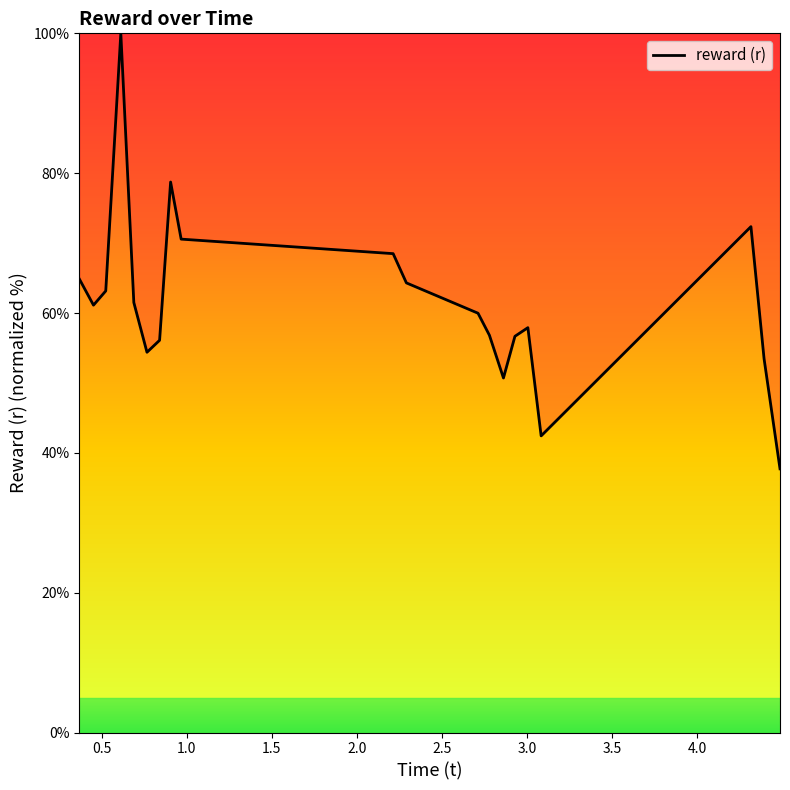

What is the greatest value displayed?

100.0